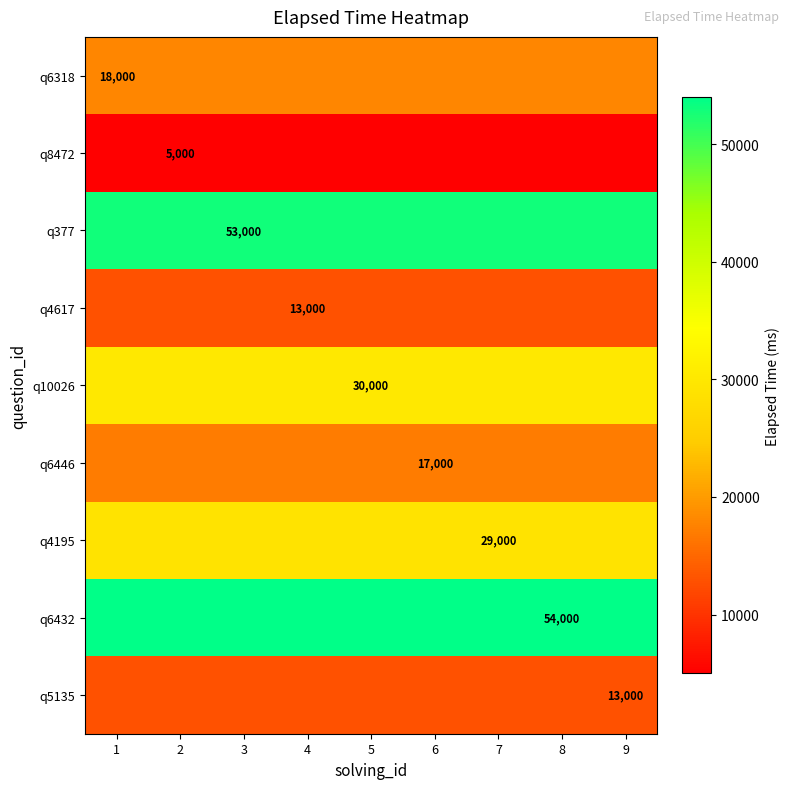

At how many categories does at least one series exceed 16574?

9